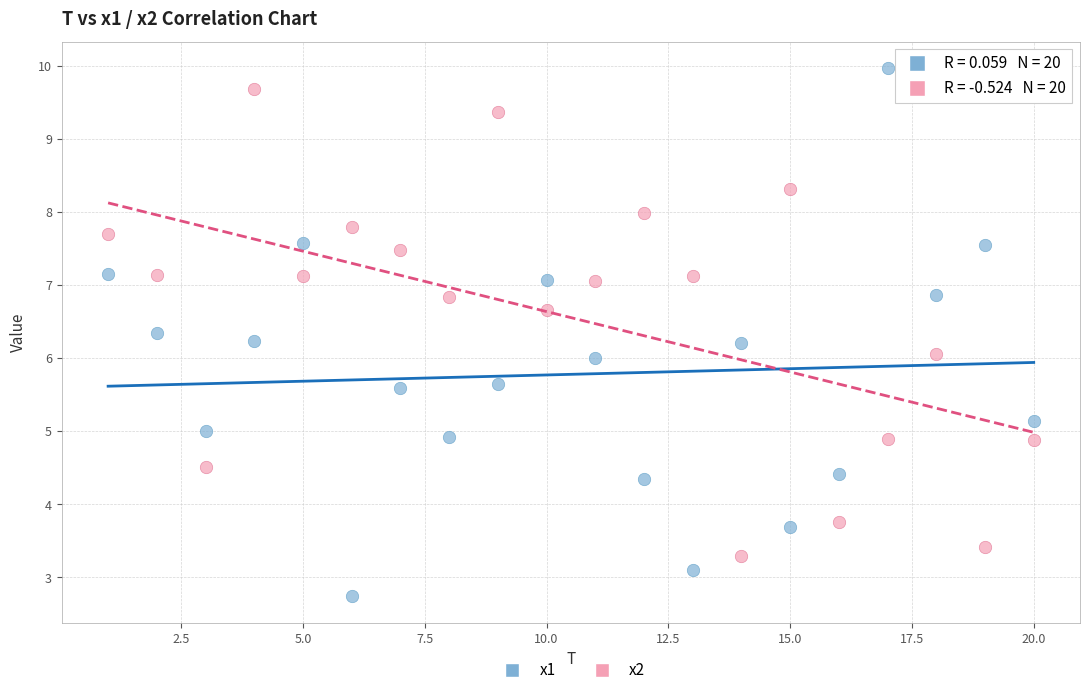

Which series contains the lowest Y value?

x1